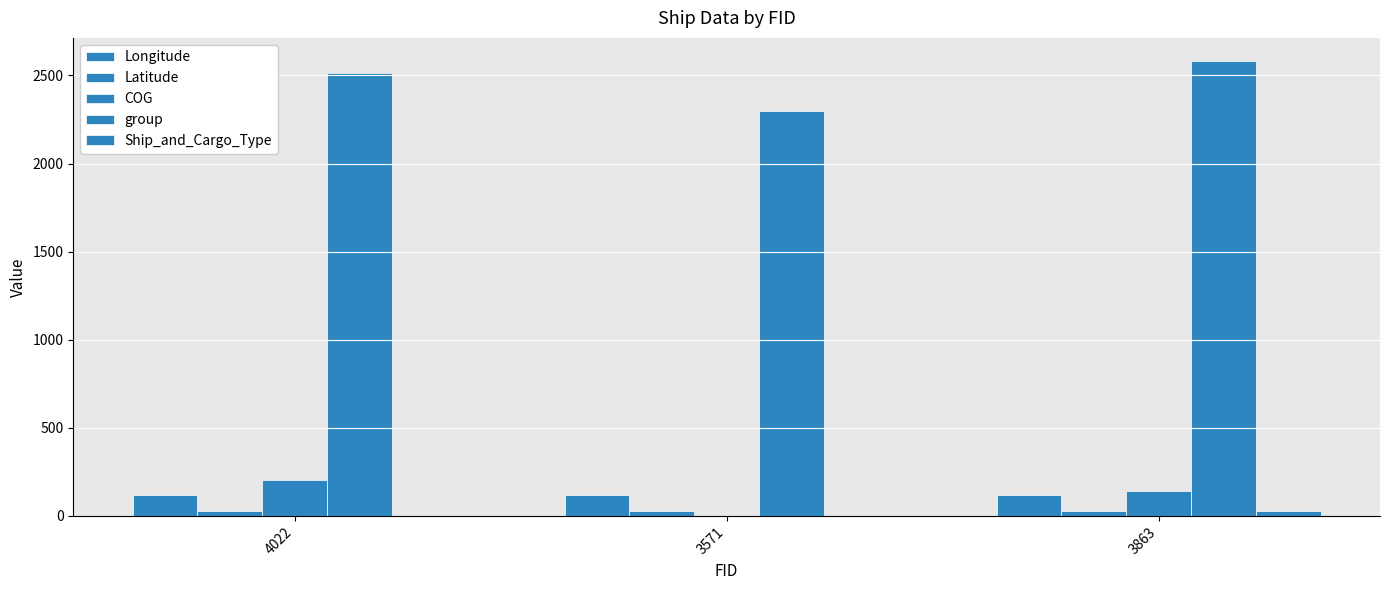

How many groups of bars are there?

3